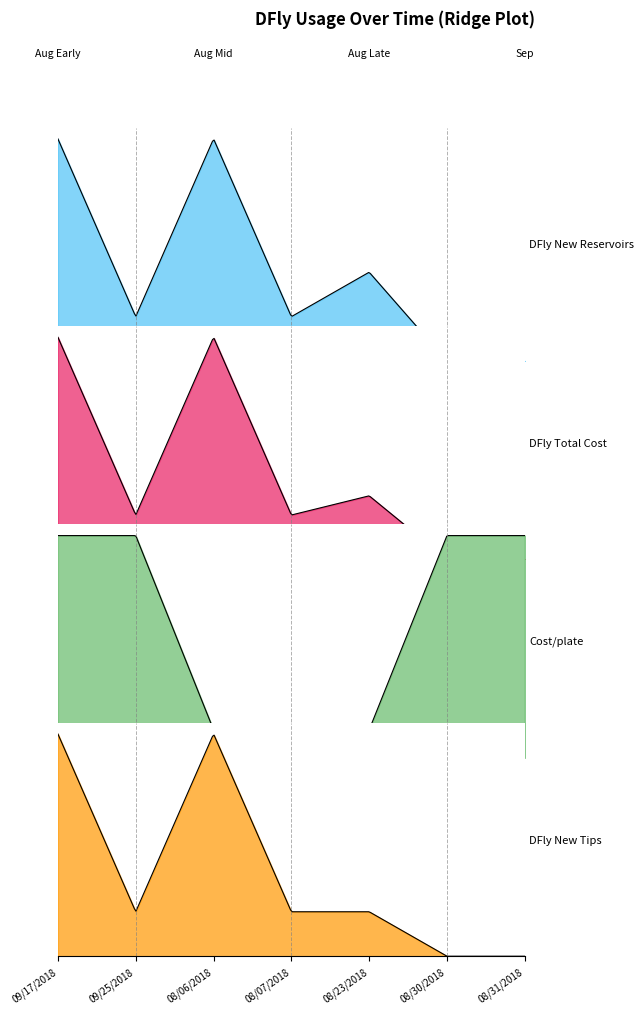

True or false: DFly Total Cost and DFly New Reservoirs intersect in this chart.

False